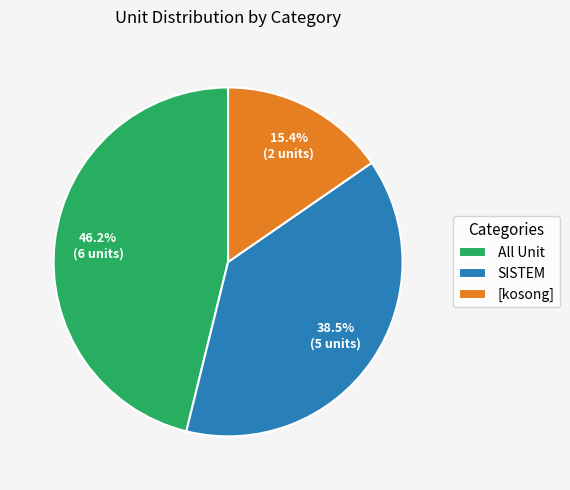

Approximately how many times larger is the value at SISTEM compared to [kosong]?

2.5